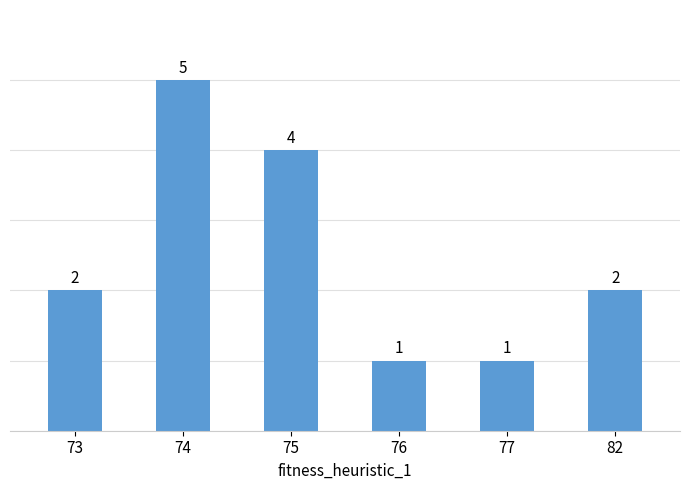

What is the minimum value shown in the chart?

1